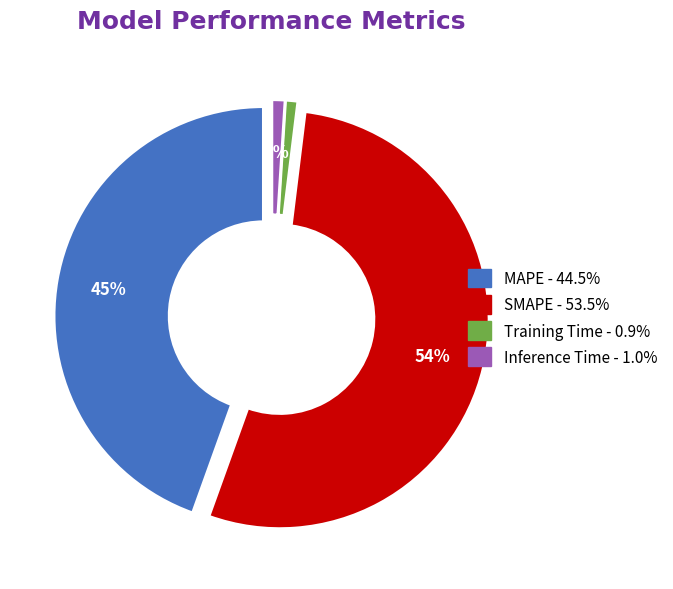

Is there any slice that represents more than half of the pie?

Yes